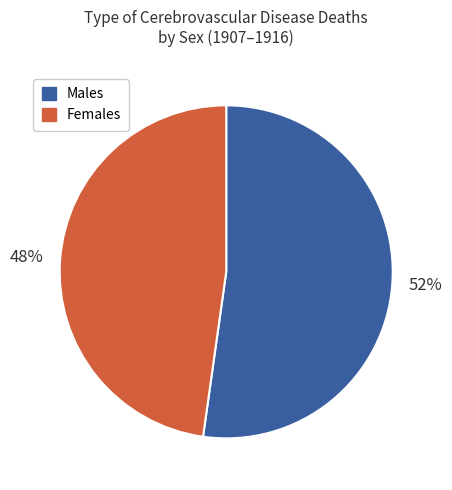

The Males slice represents 52% of the pie. True or false?

True